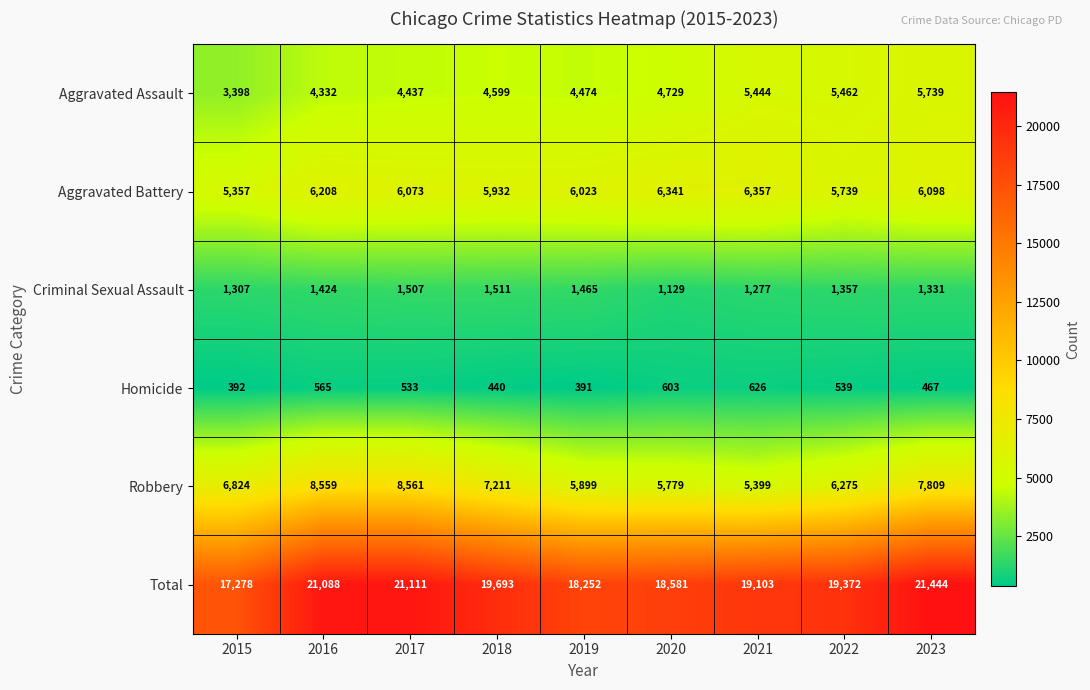

What is the smallest value displayed?

391